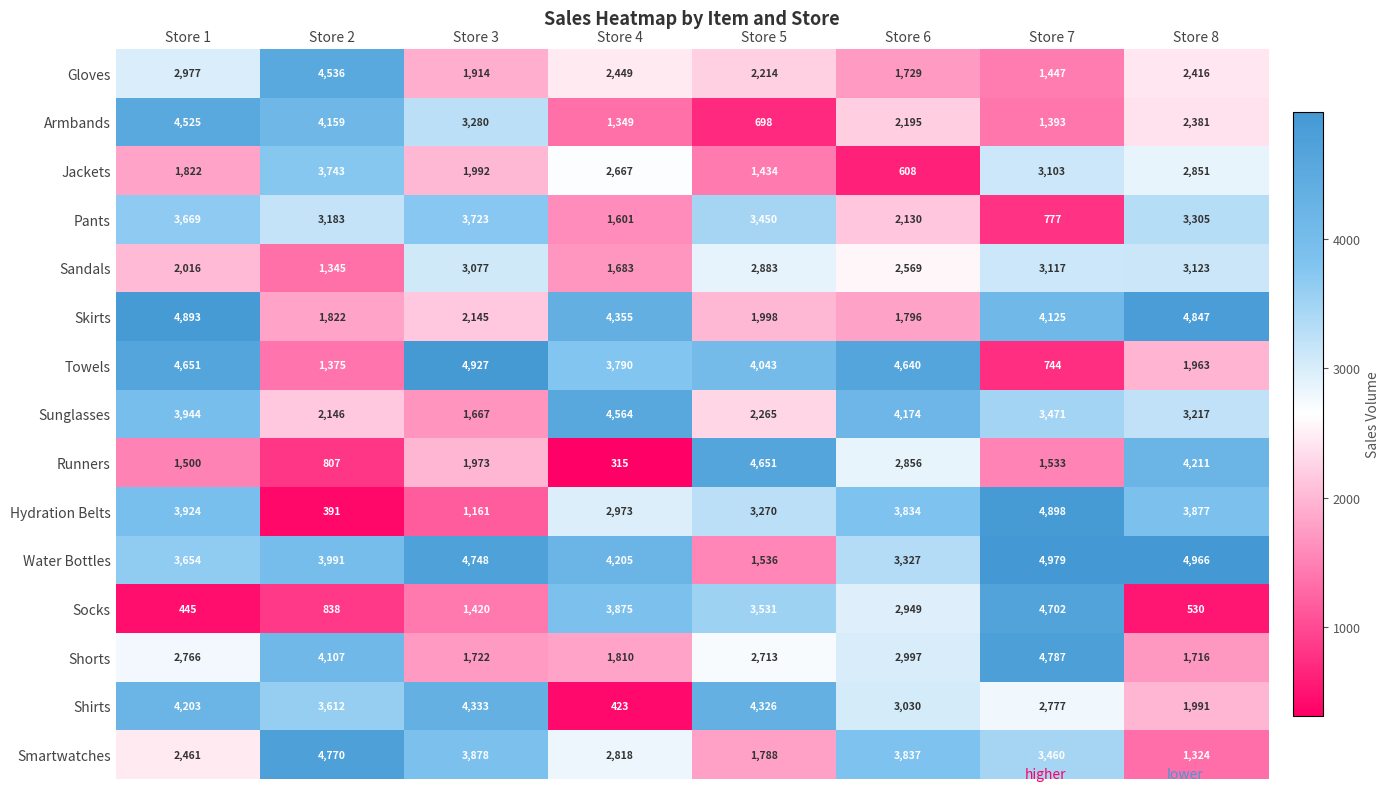

What is the greatest value displayed?

4979